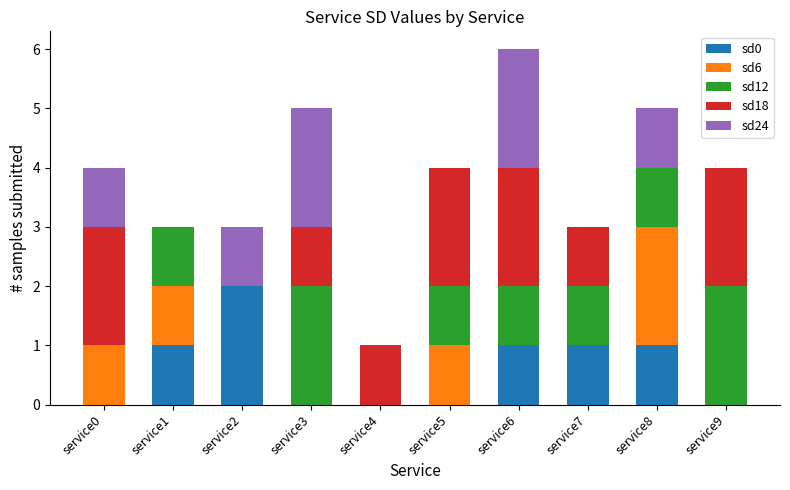

What is the total value across all series at service3?

5